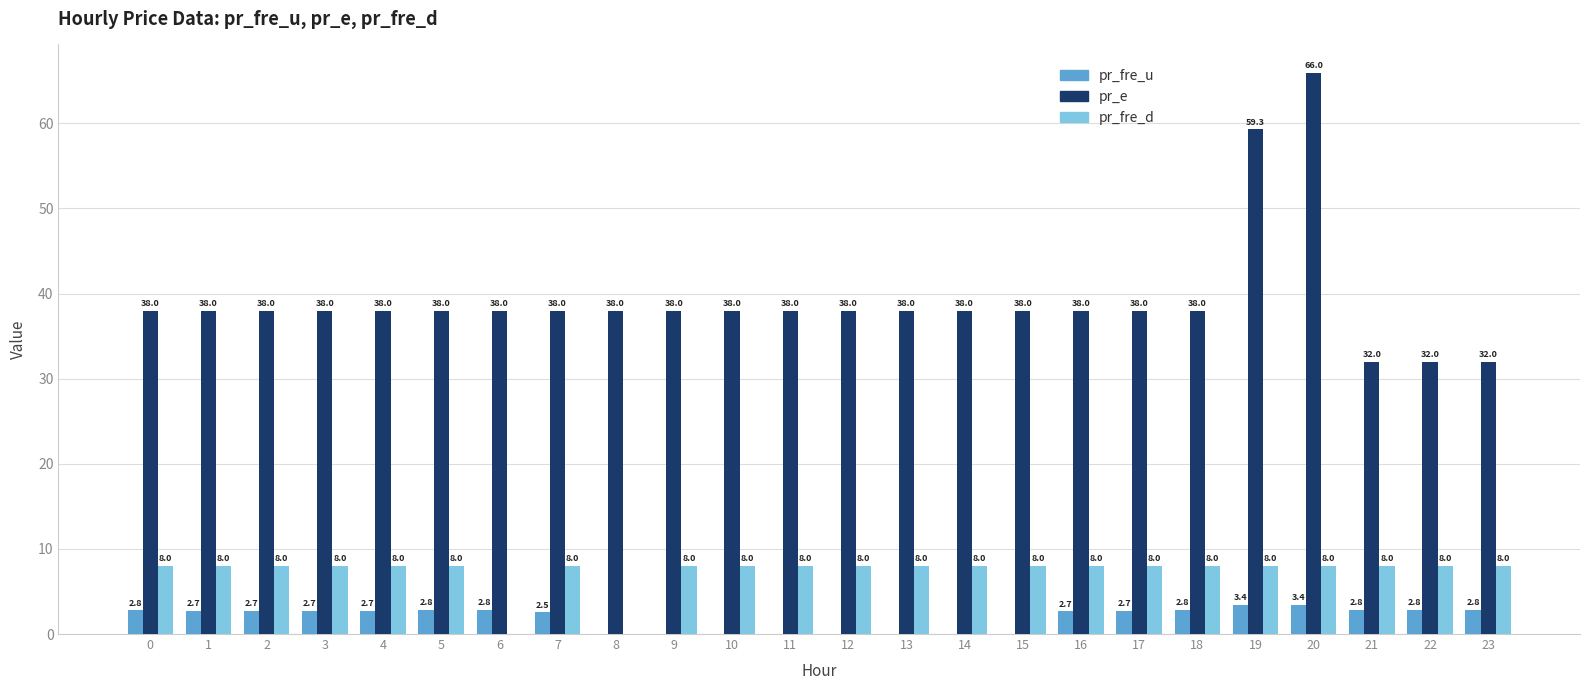

True or false: pr_e has a value of 66.5 at 15.

False